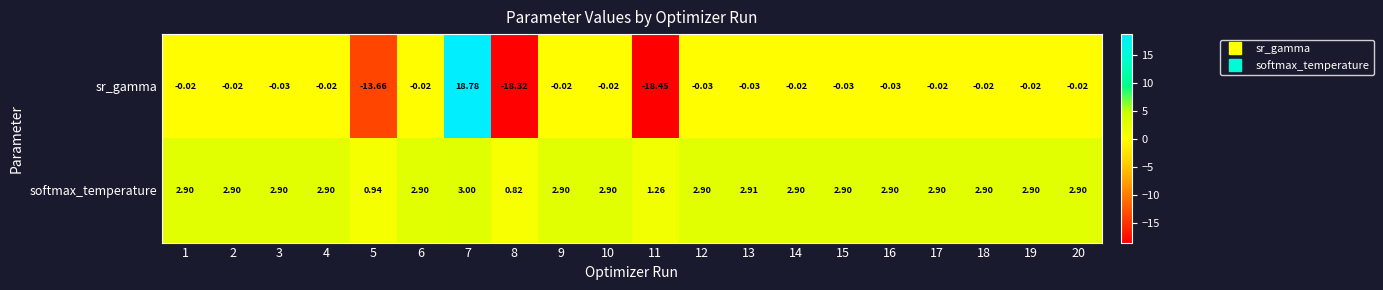

Which series has the widest spread of values?

sr_gamma